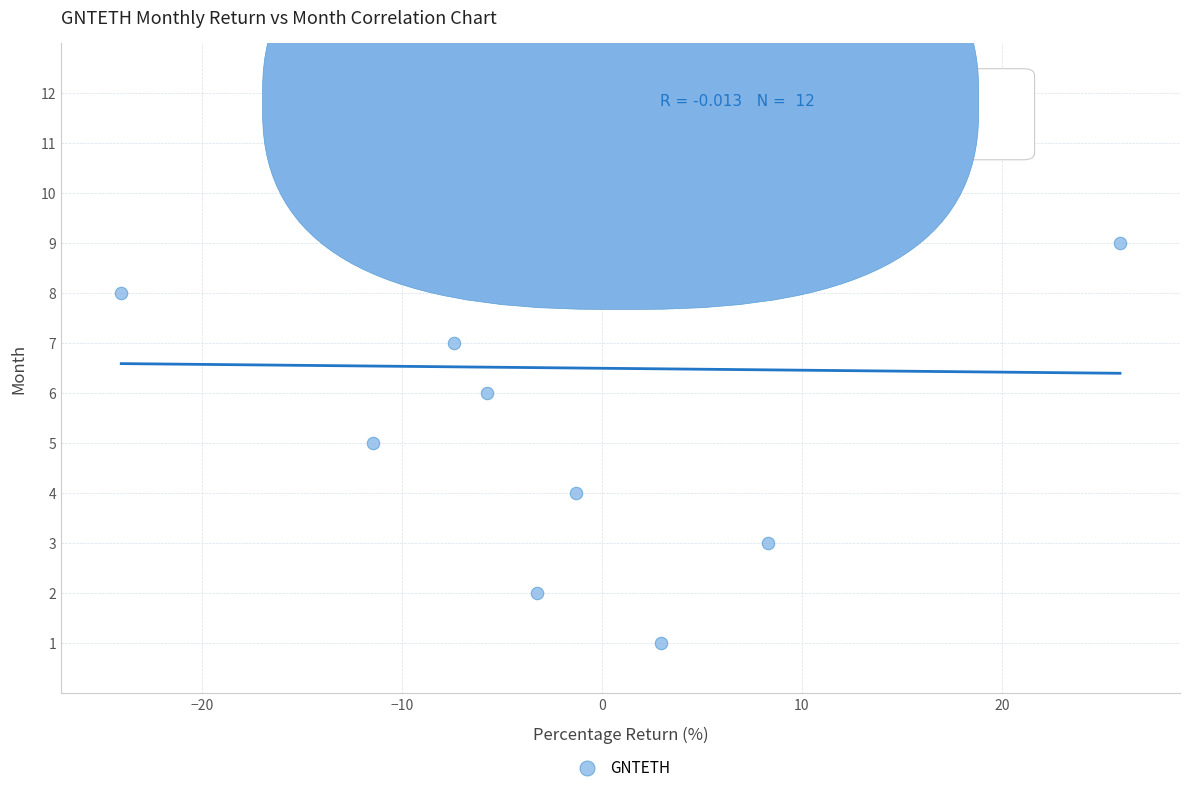

What is the range of Y values (max minus min)?

11